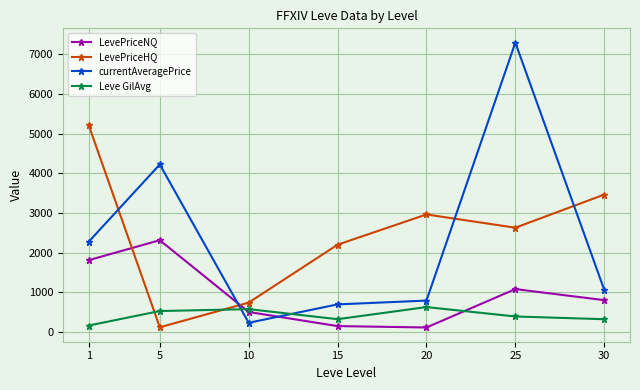

After their last crossing, which series has the higher values: Leve GilAvg or LevePriceNQ?

LevePriceNQ